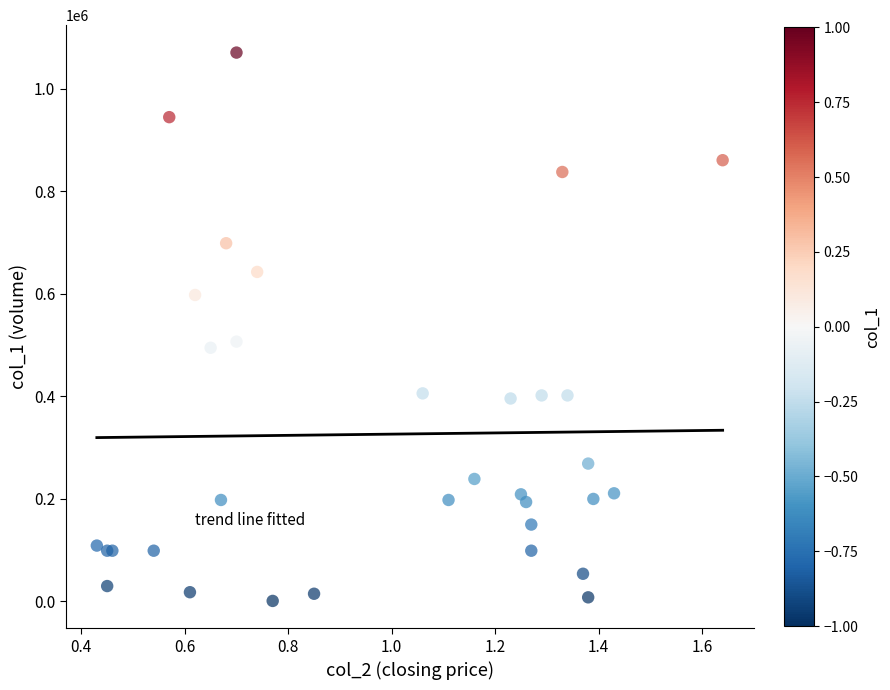

What Y value in the scatter plot is closest to 536000?

507000